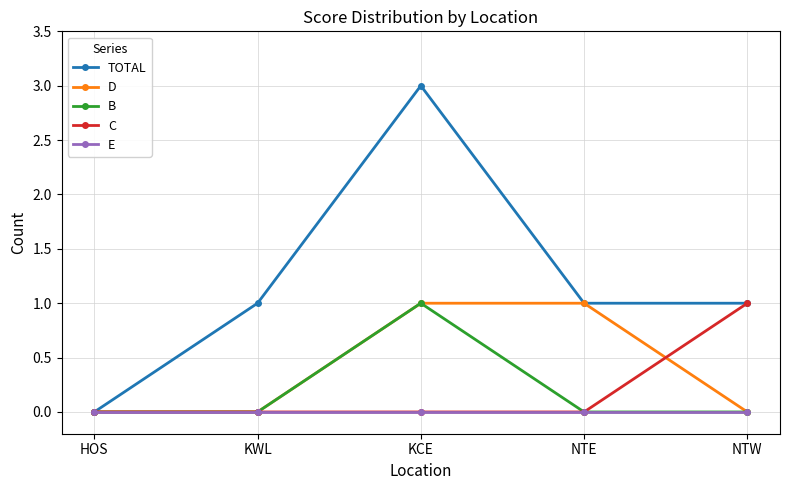

True or false: C has more than 1 points higher than both neighbors.

False